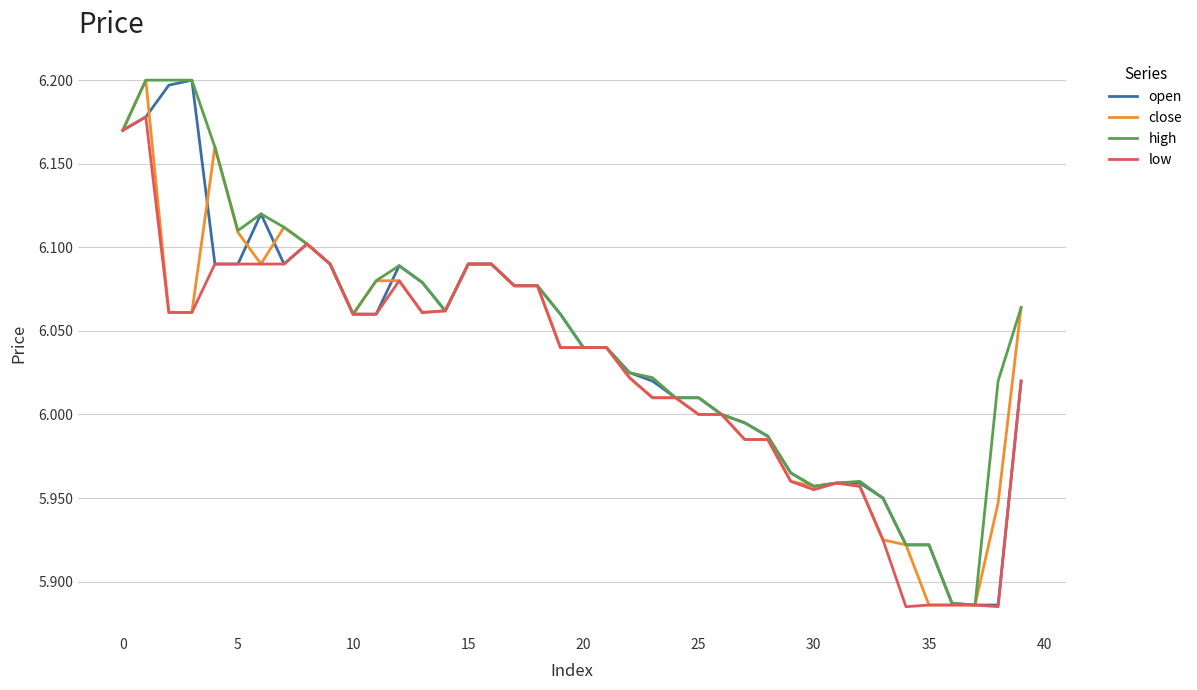

List the series in order of their overall mean, lowest first.

low, close, open, high